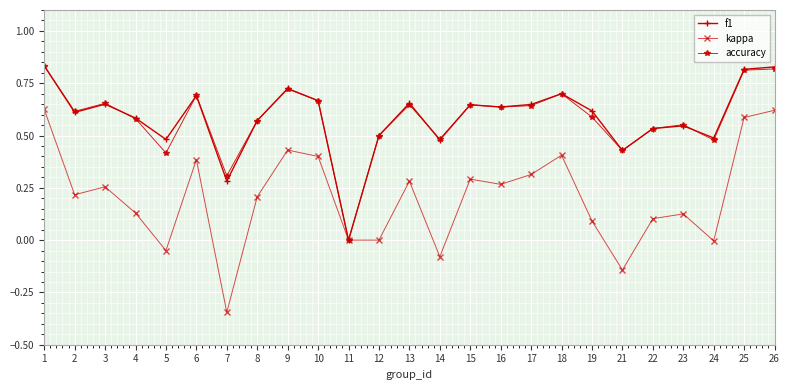

Between 14 and 16, which series saw the biggest shift?

kappa